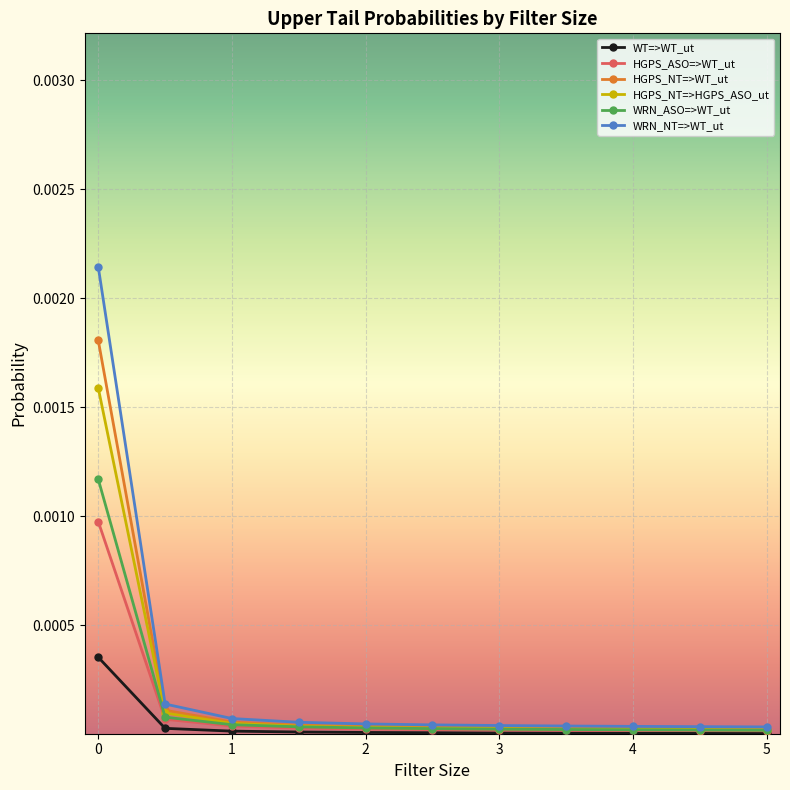

List the series in order of their peak value, highest first.

WRN_NT=>WT_ut, HGPS_NT=>WT_ut, HGPS_NT=>HGPS_ASO_ut, WRN_ASO=>WT_ut, HGPS_ASO=>WT_ut, WT=>WT_ut